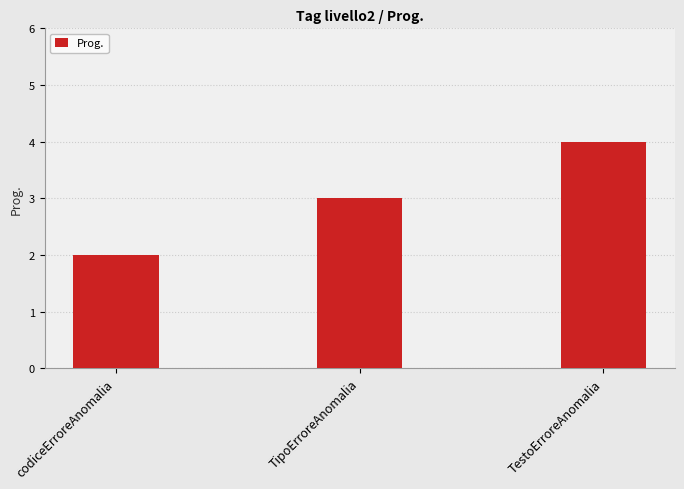

Which has a higher value, TipoErroreAnomalia or TestoErroreAnomalia?

TestoErroreAnomalia